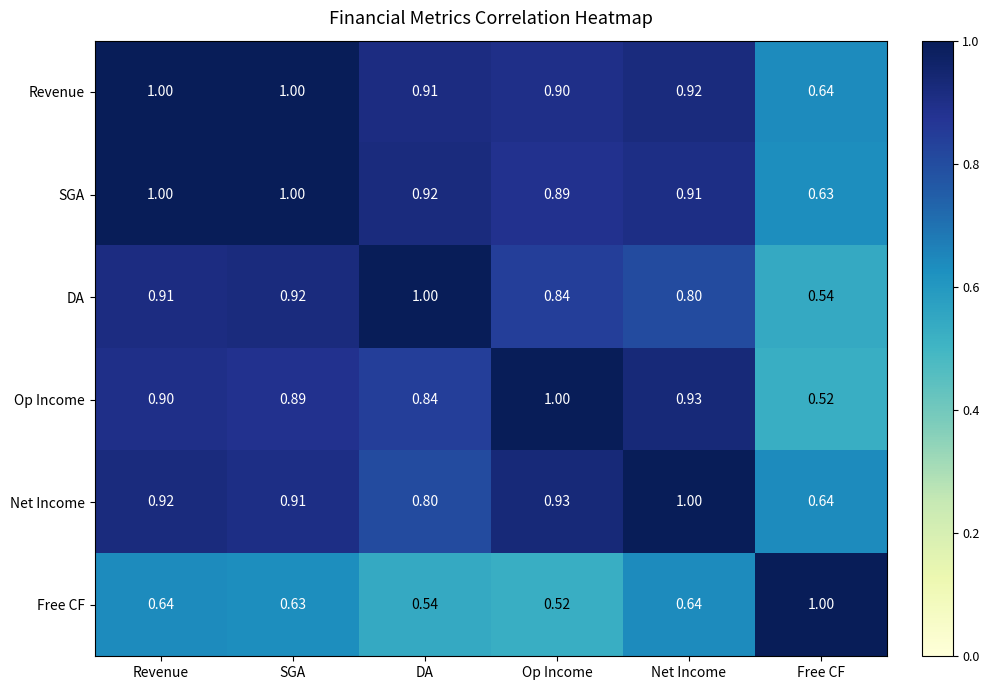

Which category has the lowest value in the SGA series?

Free CF